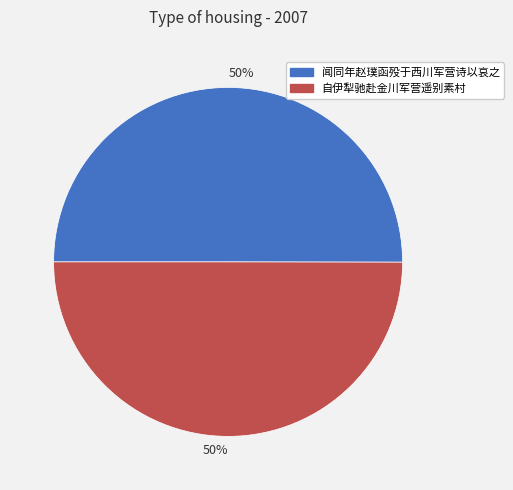

To the nearest percent, what is the average slice percentage?

50%